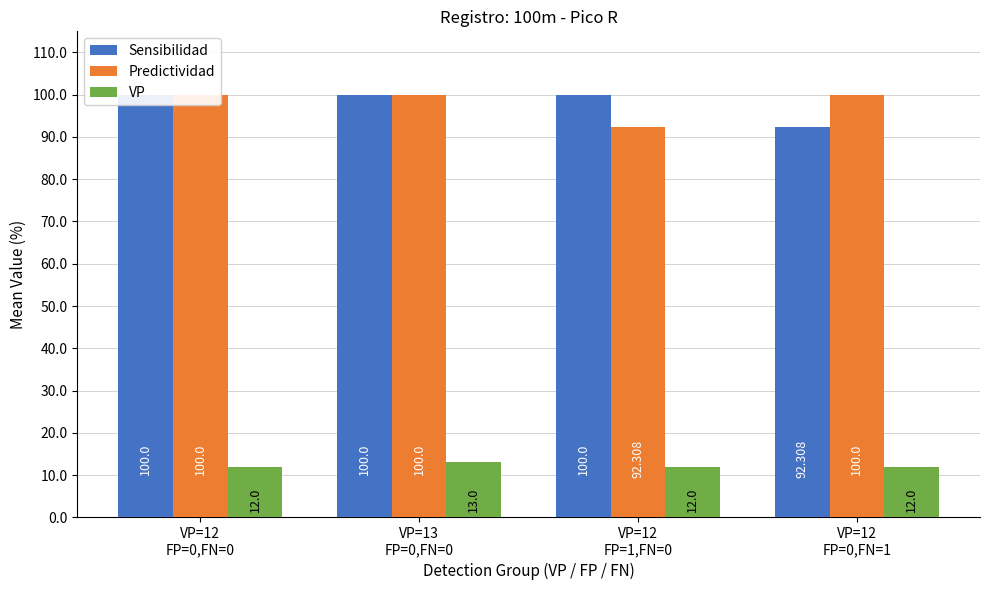

Is it true that VP equals 13.0 at VP=13
FP=0,FN=0?

True